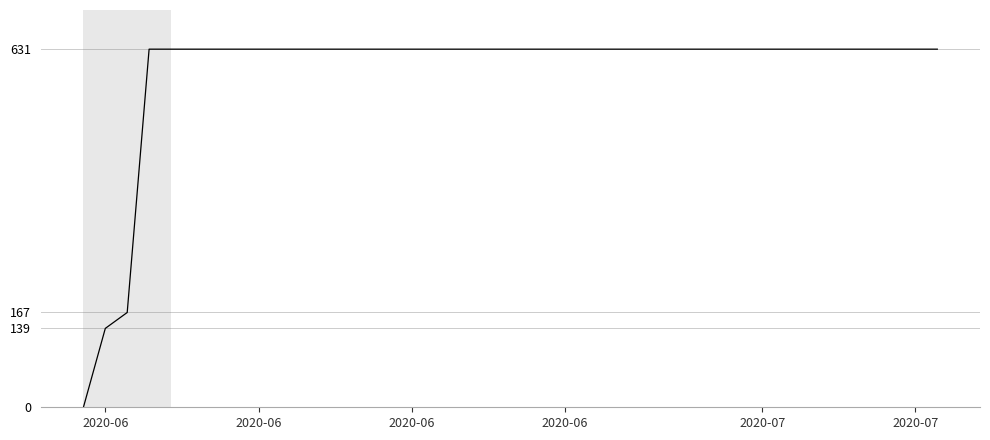

How many distinct data groups are displayed?

1